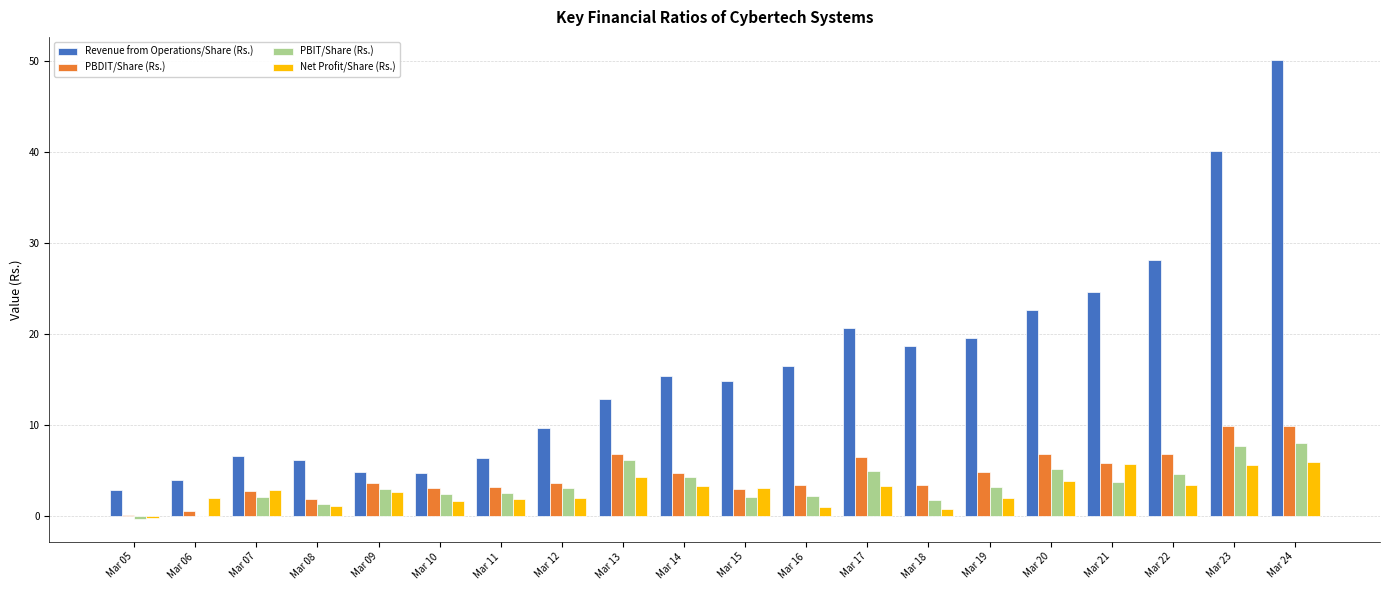

What is the maximum value for Revenue from Operations/Share (Rs.)?

50.1